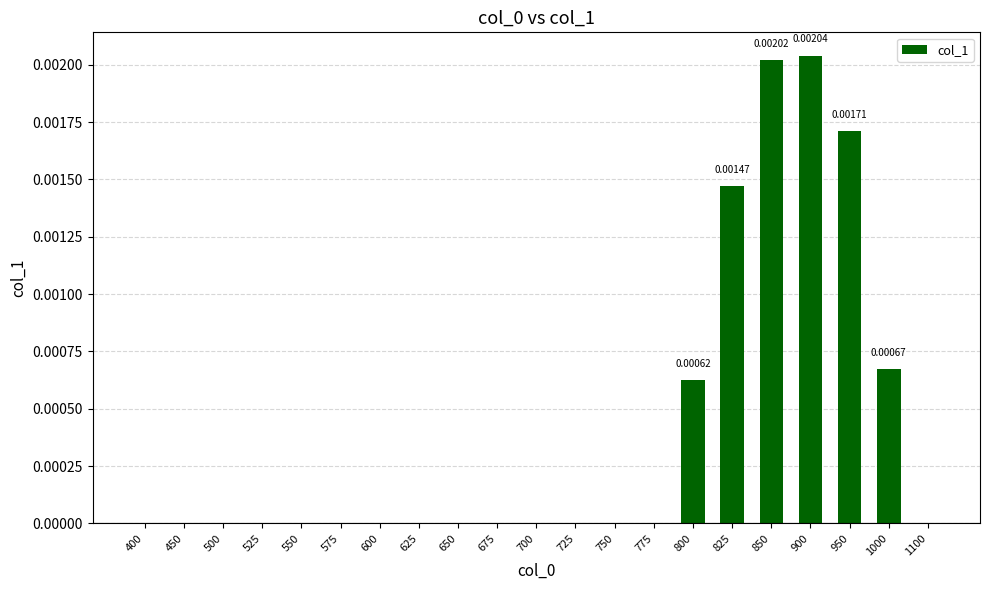

How many categories are shown in the chart?

21